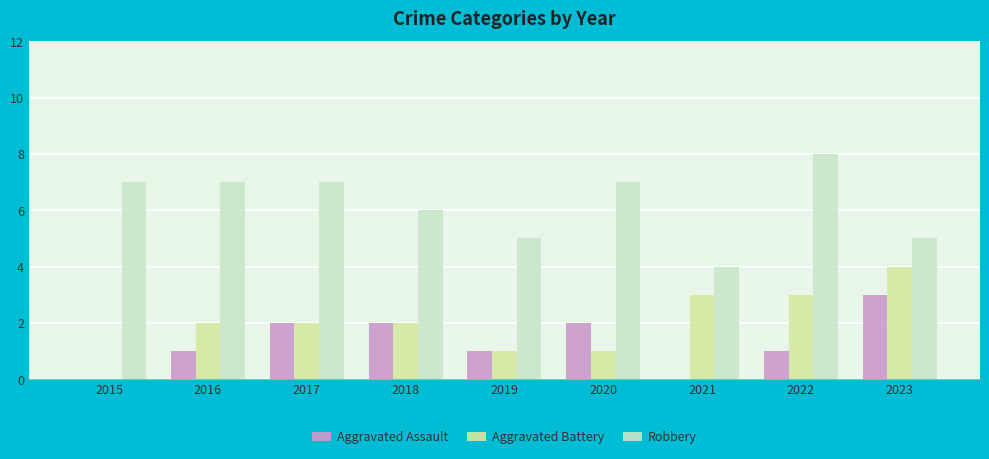

What is the average value of the Aggravated Assault series?

1